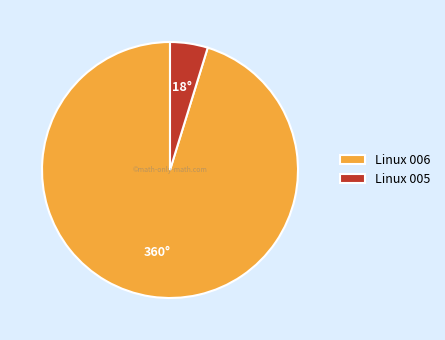

How many segments does this pie chart have?

2